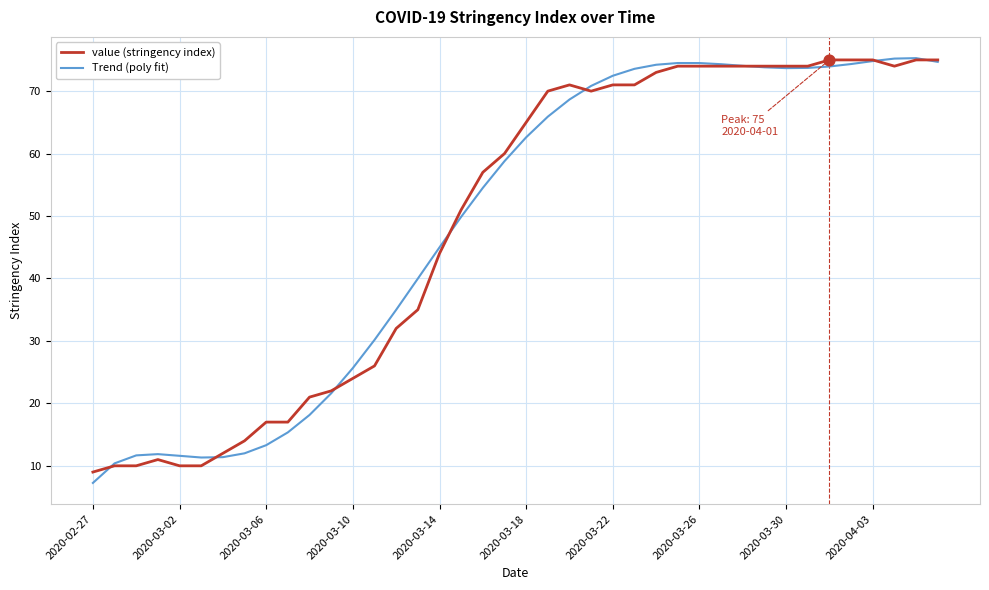

What is the minimum value for value (stringency index)?

9.0